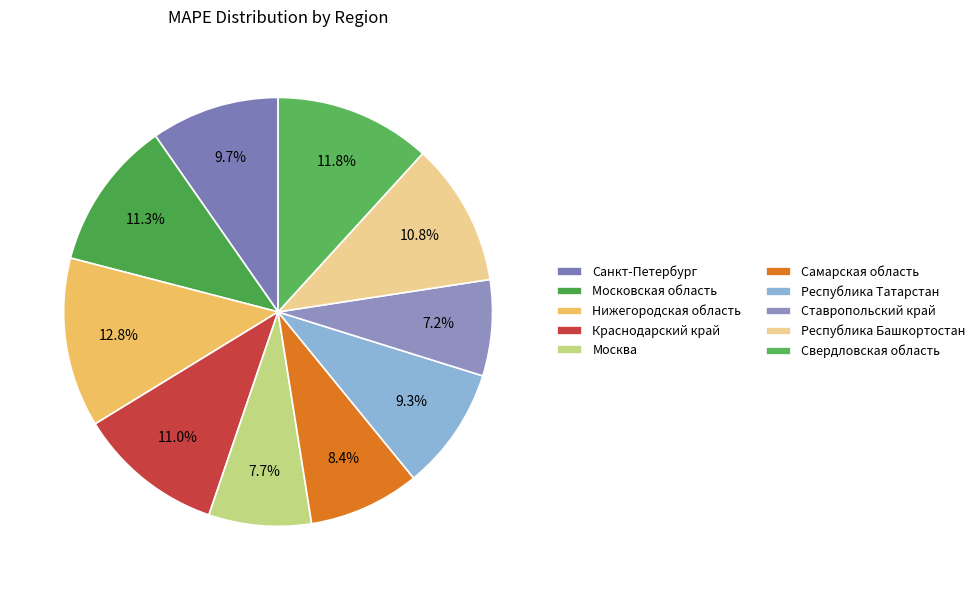

Between Москва and Самарская область, which is larger?

Самарская область